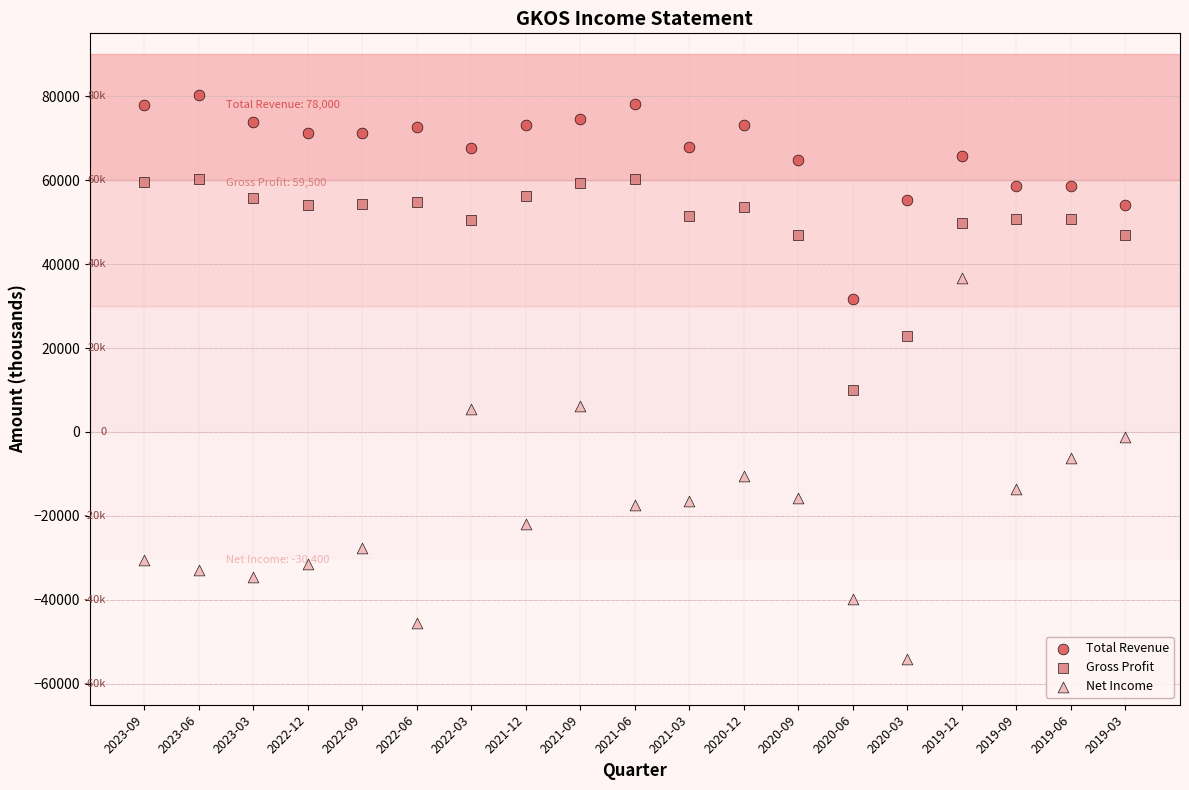

Which series has the widest spread of Y values?

Net Income